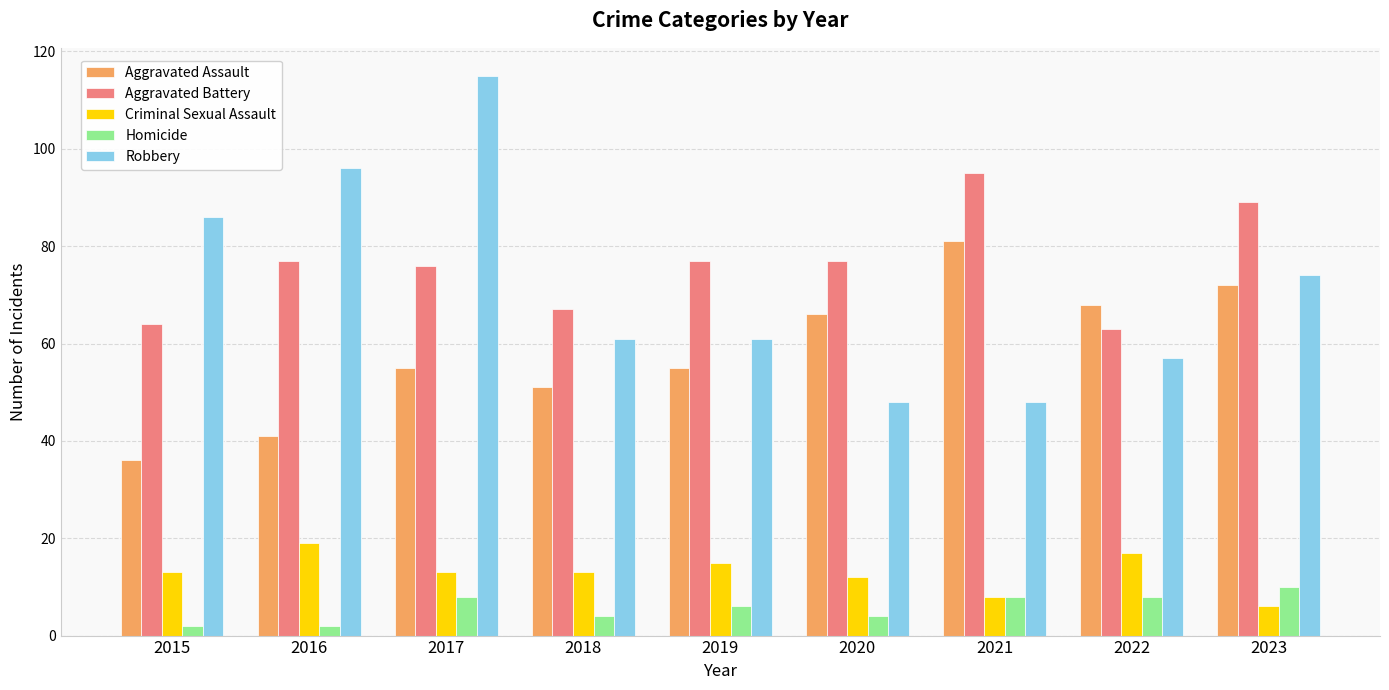

Does the chart contain stacked bars?

No